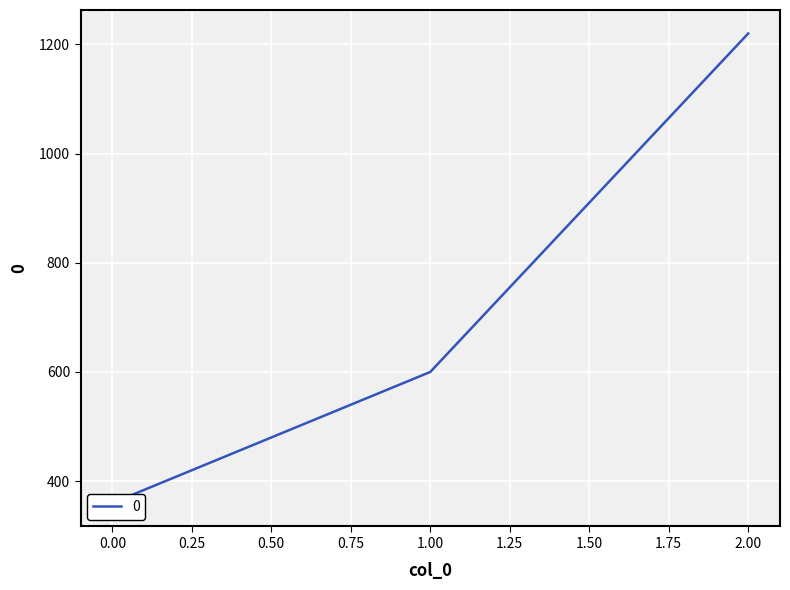

What is the average value?

727